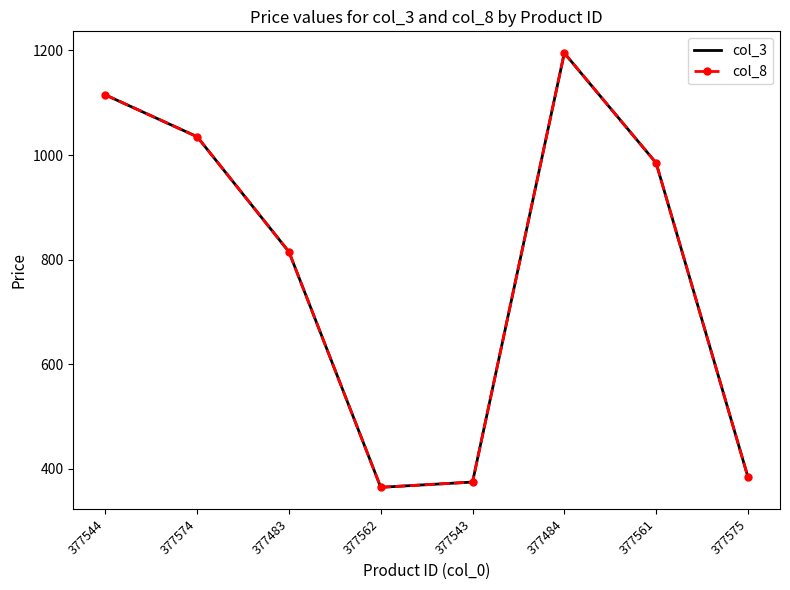

Is it true that col_8 equals 1108 at 377483?

False